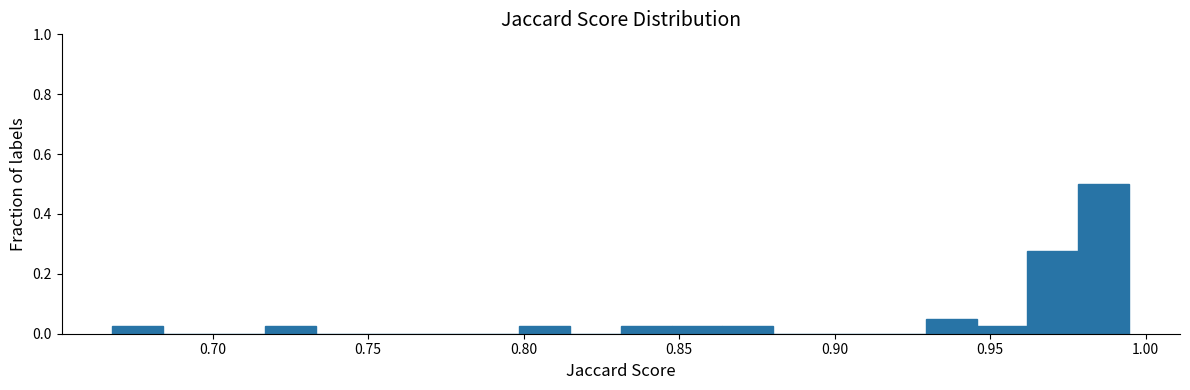

Read against the x-axis, roughly where is the centre of the tallest bar?

0.985